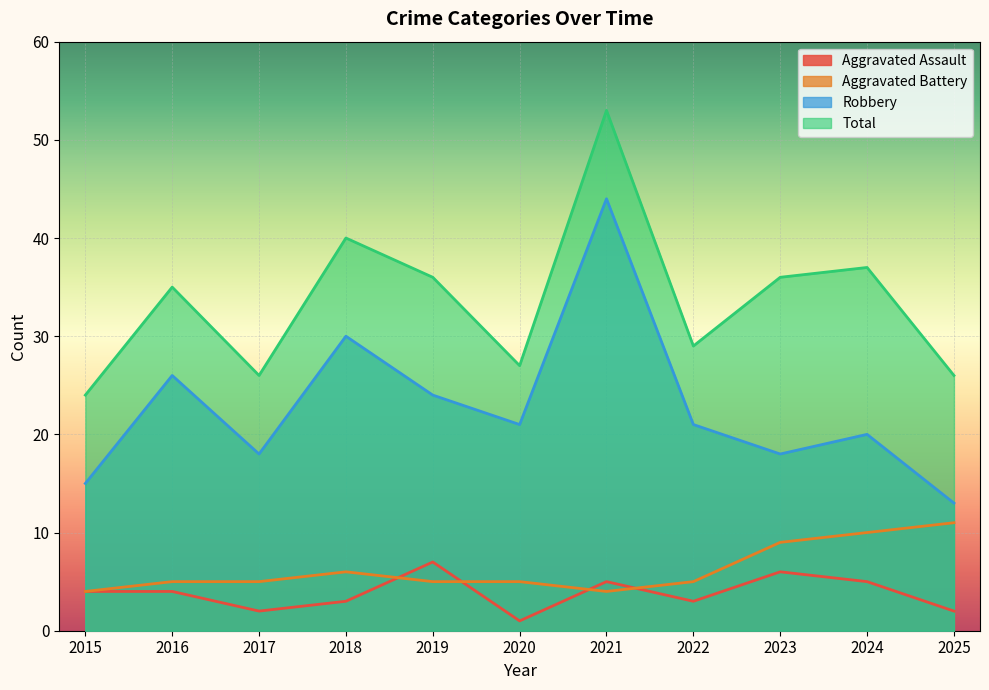

How many lines are shown in the chart?

4